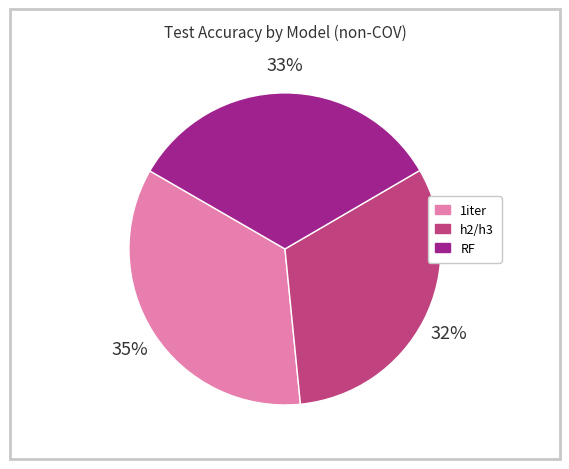

To the nearest percent, what is the average slice percentage?

33%